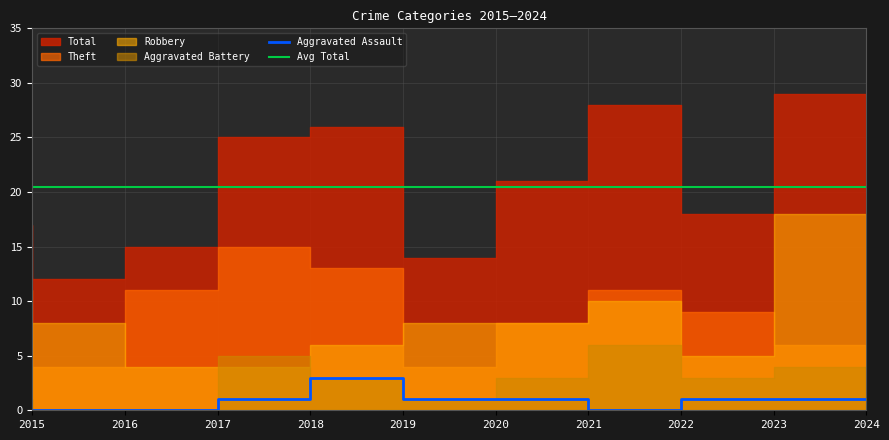

True or false: Aggravated Battery and Aggravated Assault cross at least once.

False